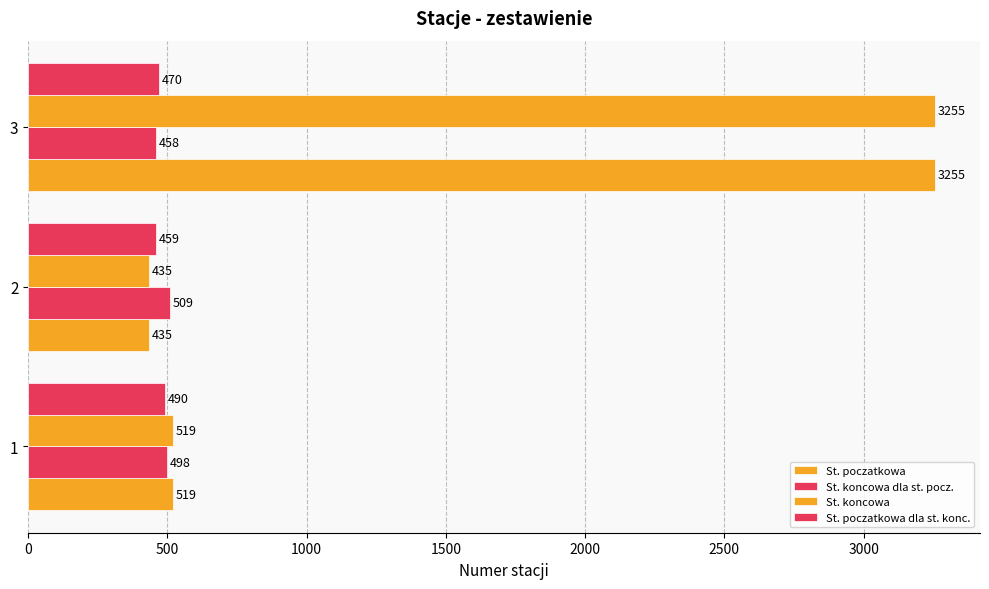

Count the number of categories in the chart.

3